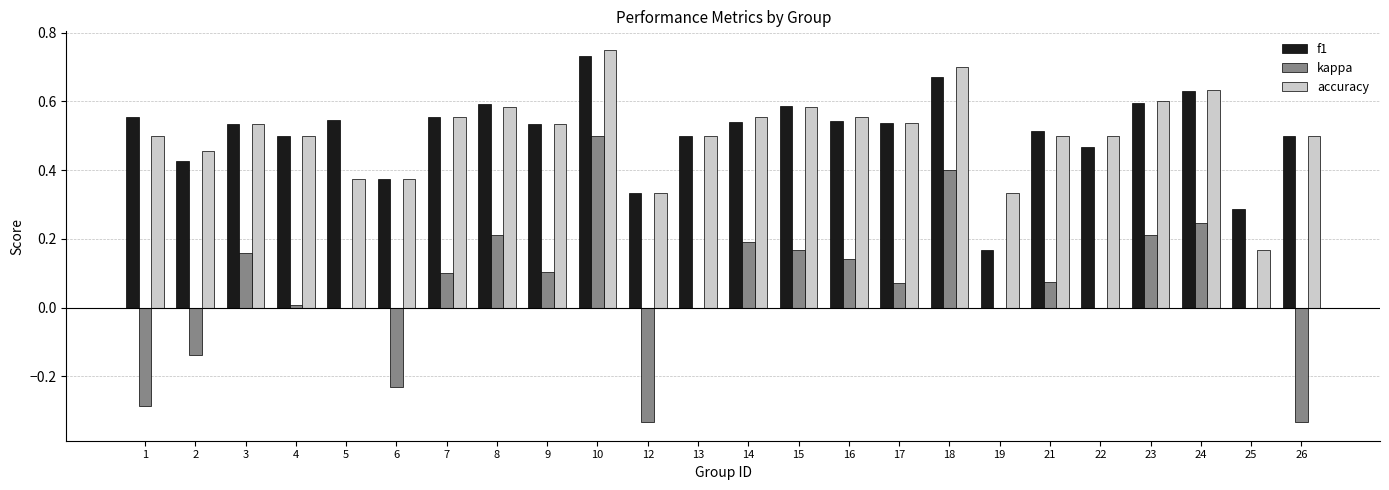

Which label corresponds to the largest value in the chart?

10